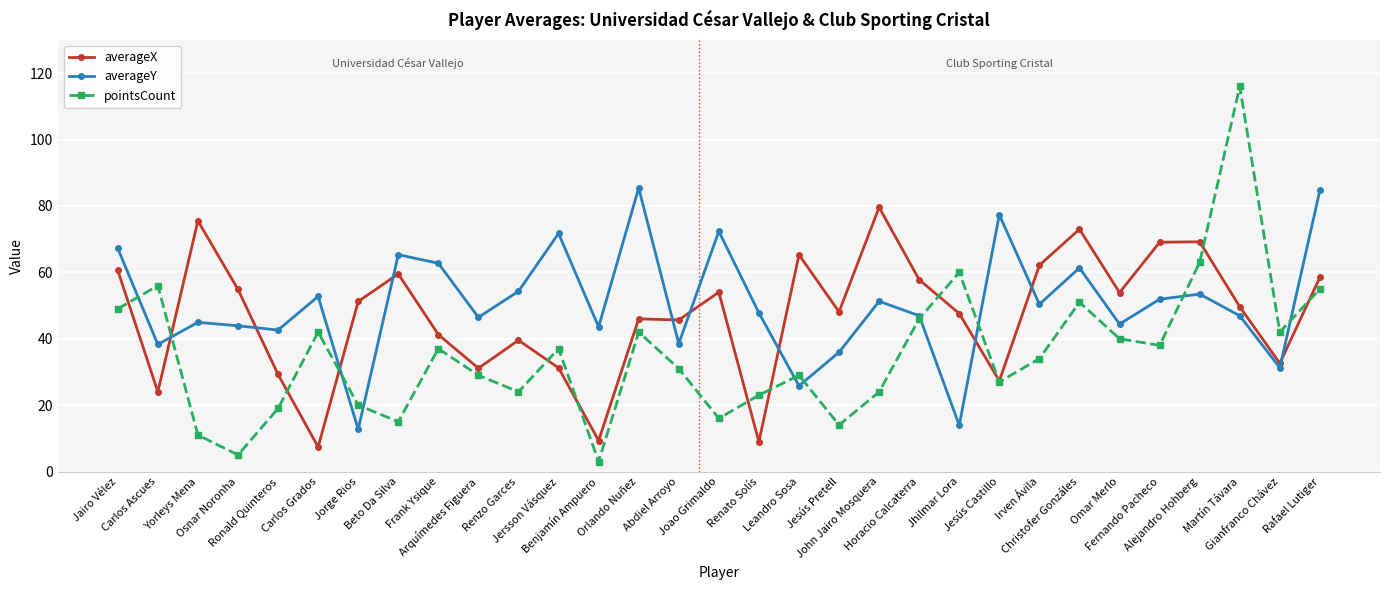

What is the label of the 21st point from the left?

Horacio Calcaterra